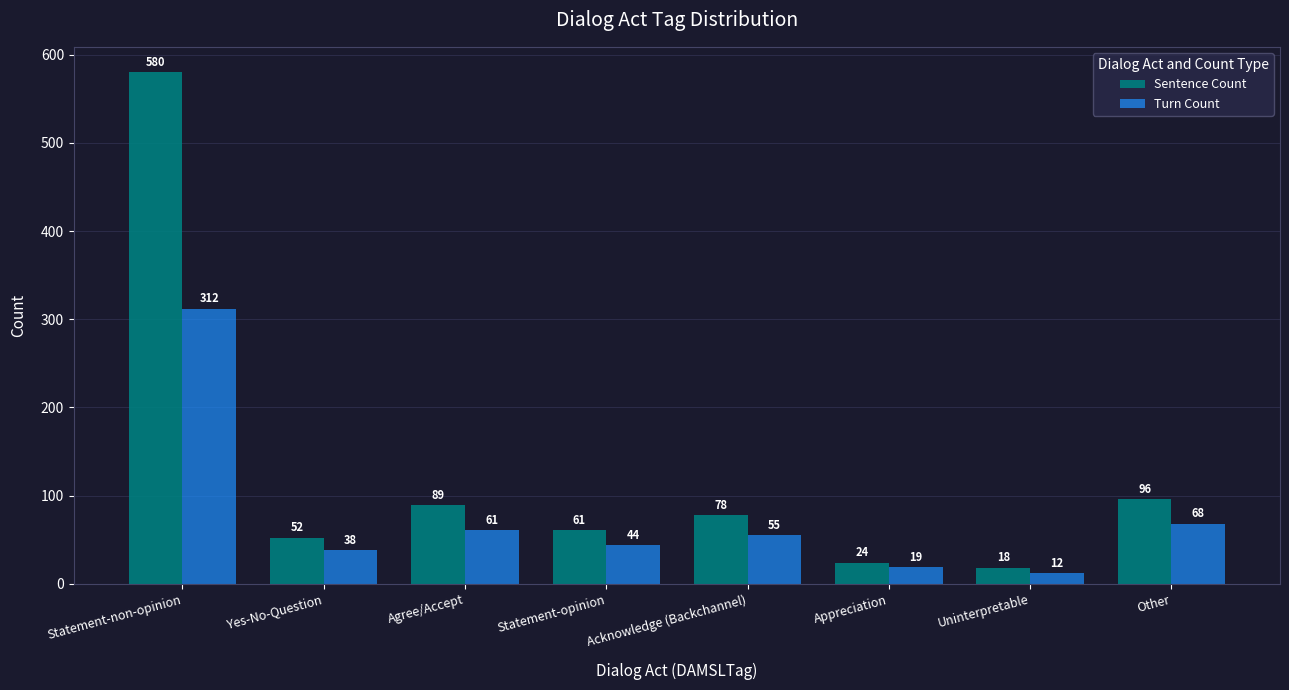

Where does the Turn Count series first go above 55?

Statement-non-opinion